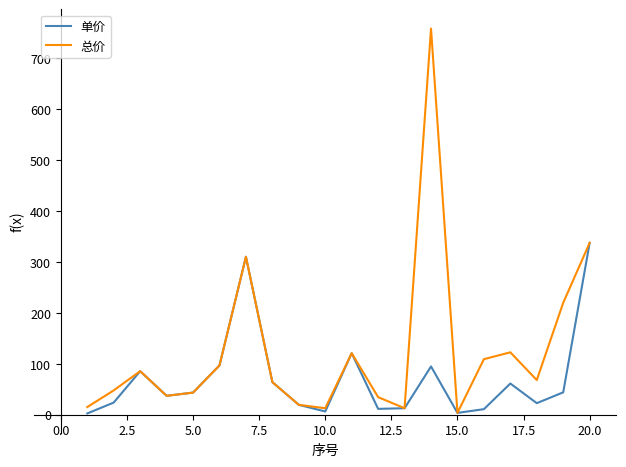

Which series has the largest range (max minus min)?

总价